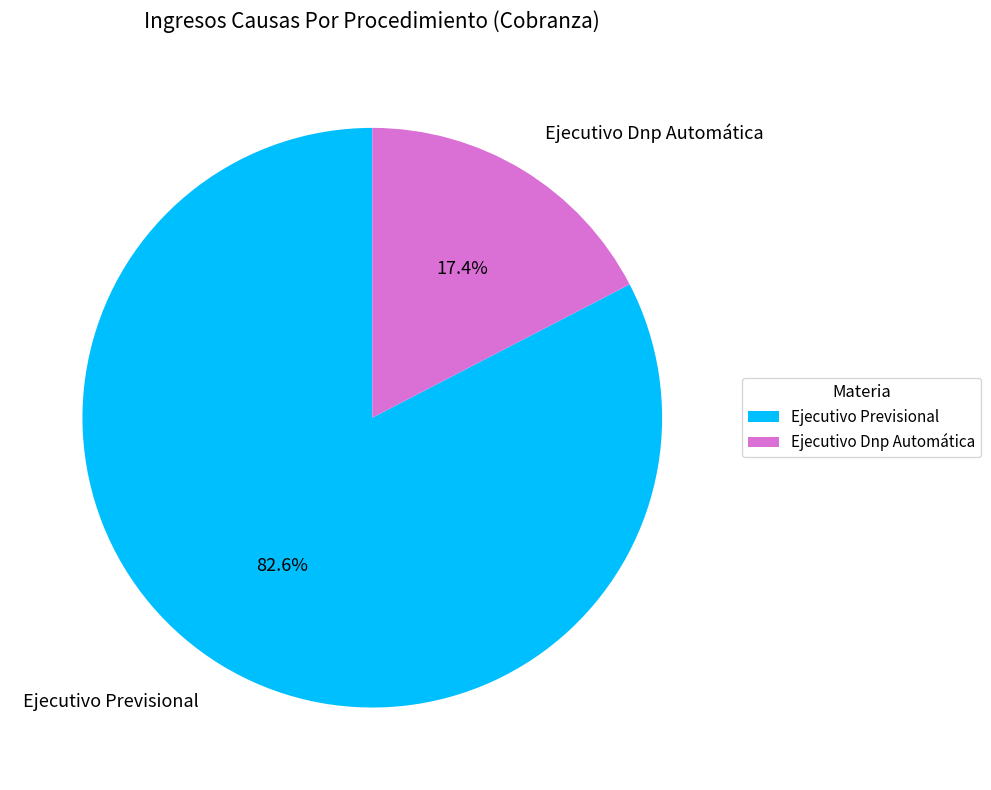

Does any single category account for the majority?

Yes